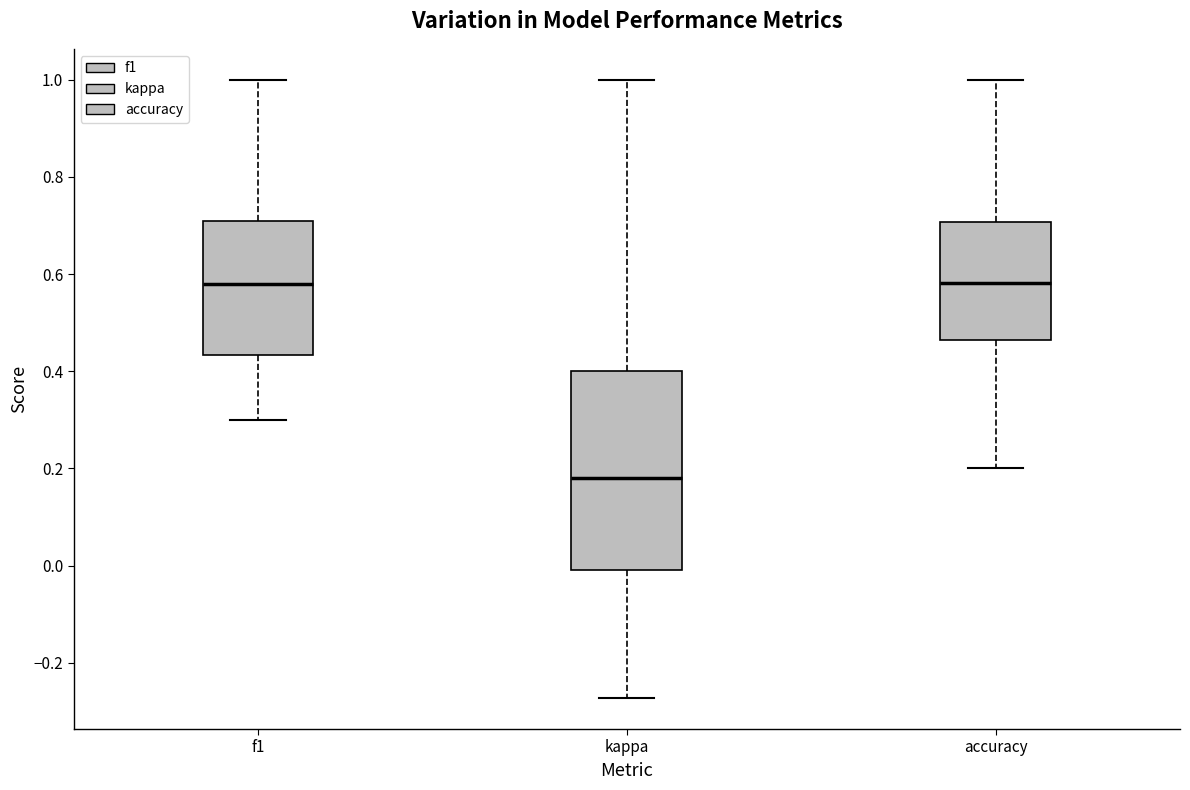

Where is the upper edge of the box for f1 on the y-axis? The values are not printed on the chart, so give them approximately, as read against the axis.

0.70